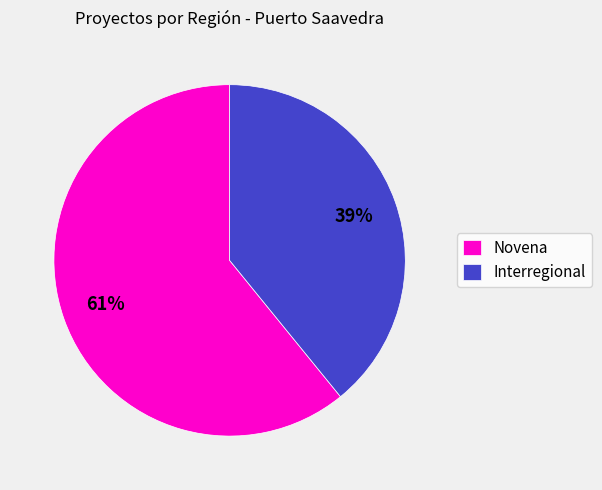

What is the ratio of the value at Interregional to the value at Novena?

0.6